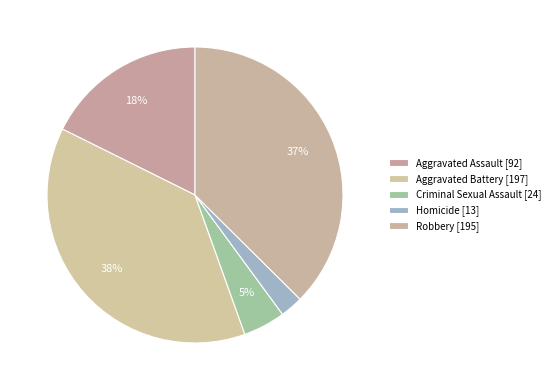

Count the number of slices in the pie.

5